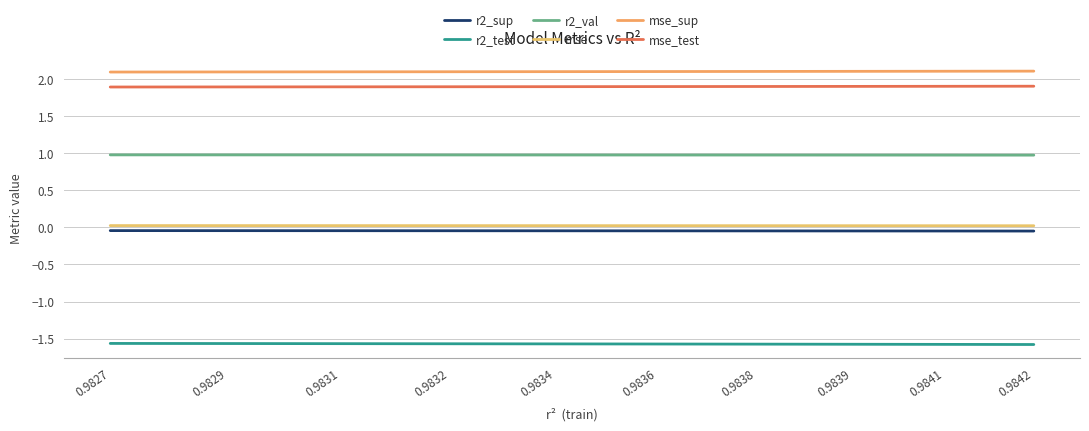

True or false: r2_test has a value of -2.5 at 0.9831.

False